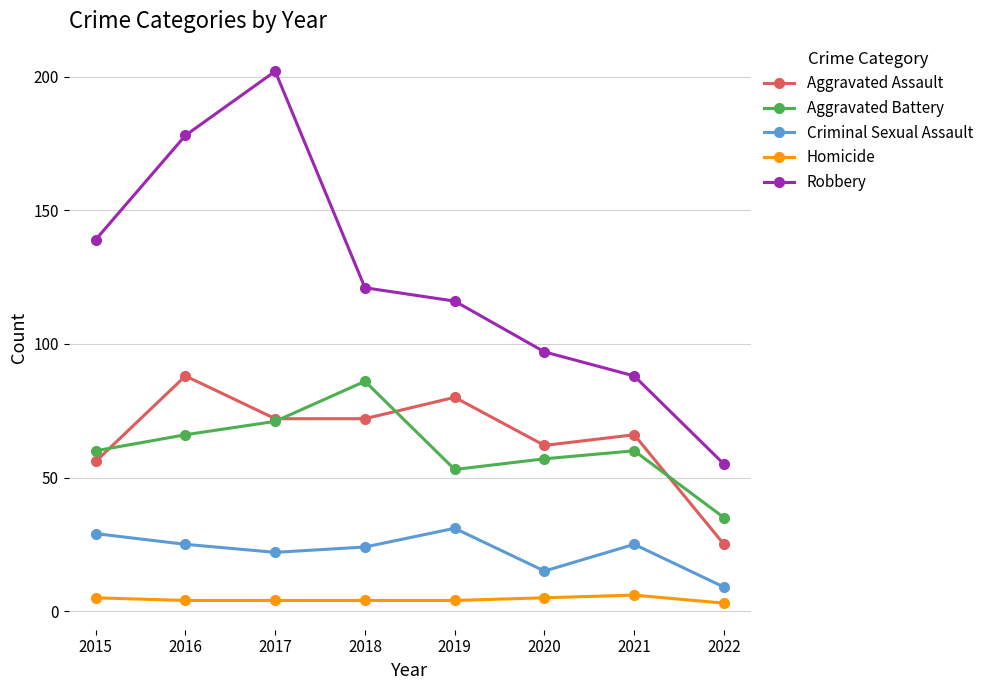

Count the number of data series in this chart.

5